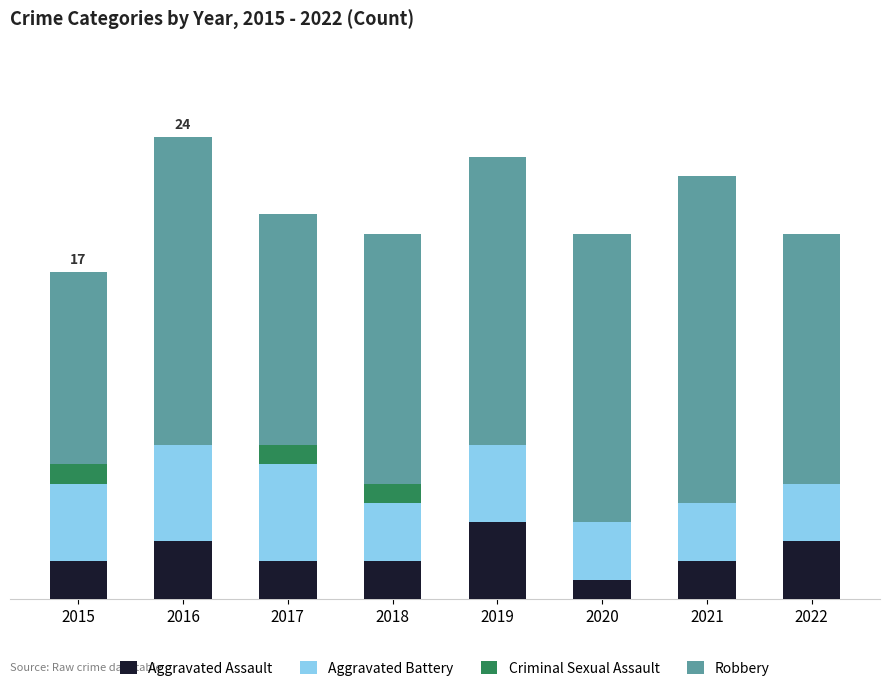

What are all the series names shown in the legend?

Aggravated Assault, Aggravated Battery, Criminal Sexual Assault, Robbery